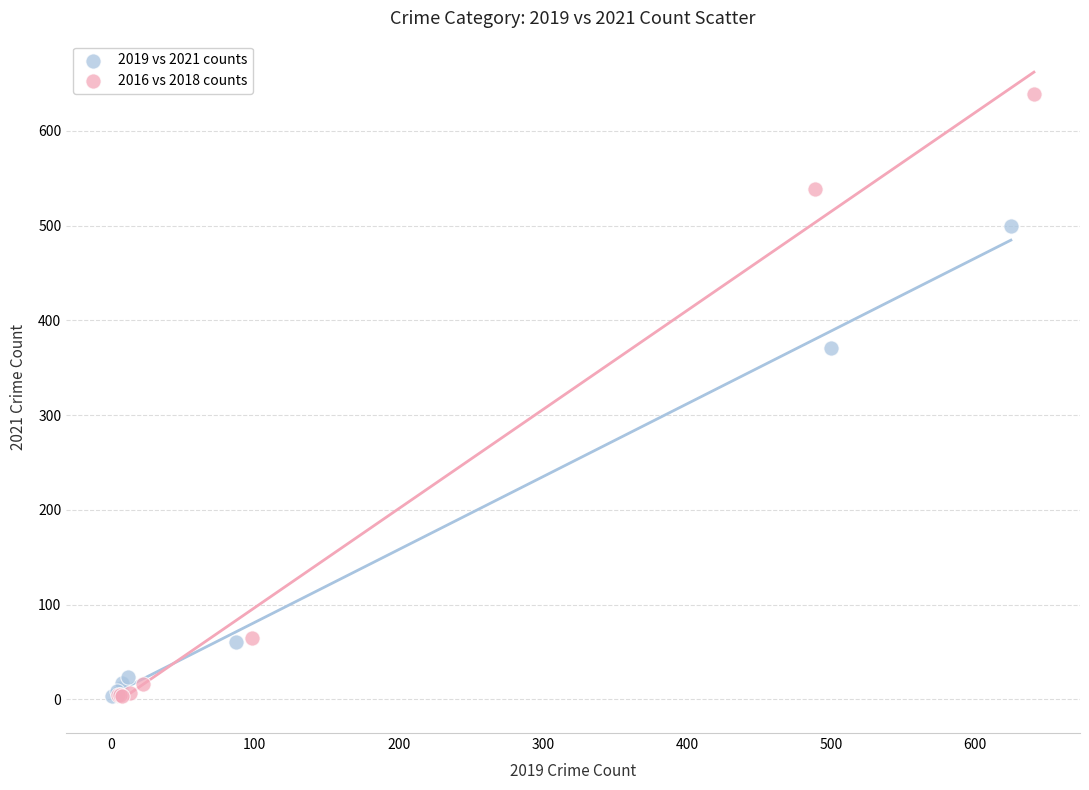

Which series reaches the maximum Y coordinate?

2016 vs 2018 counts